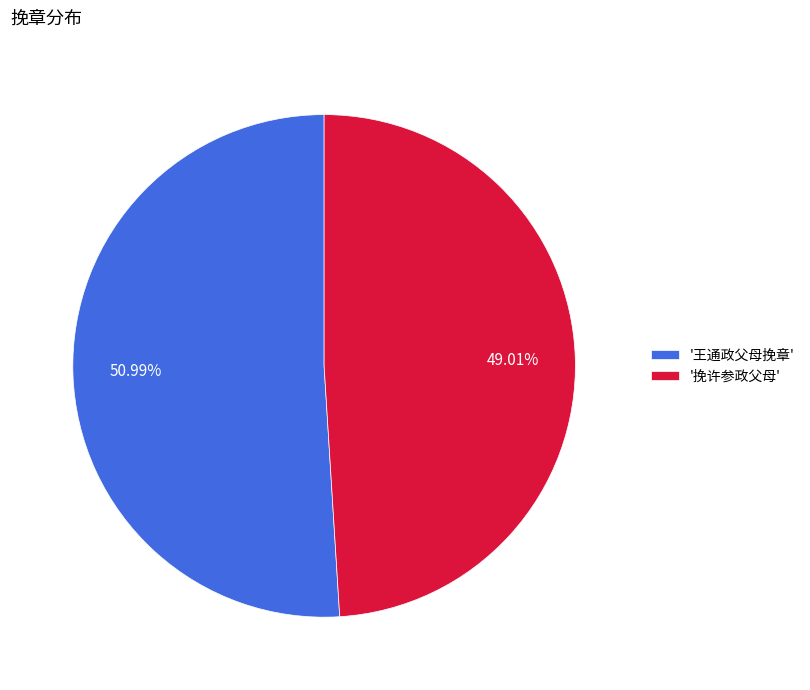

Which slice is the smallest?

'挽许参政父母'